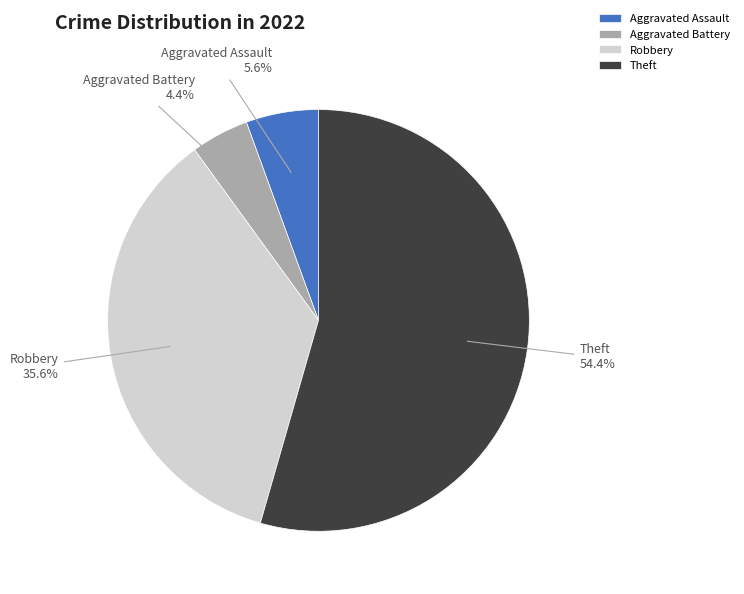

The Robbery slice represents 21% of the pie. True or false?

False